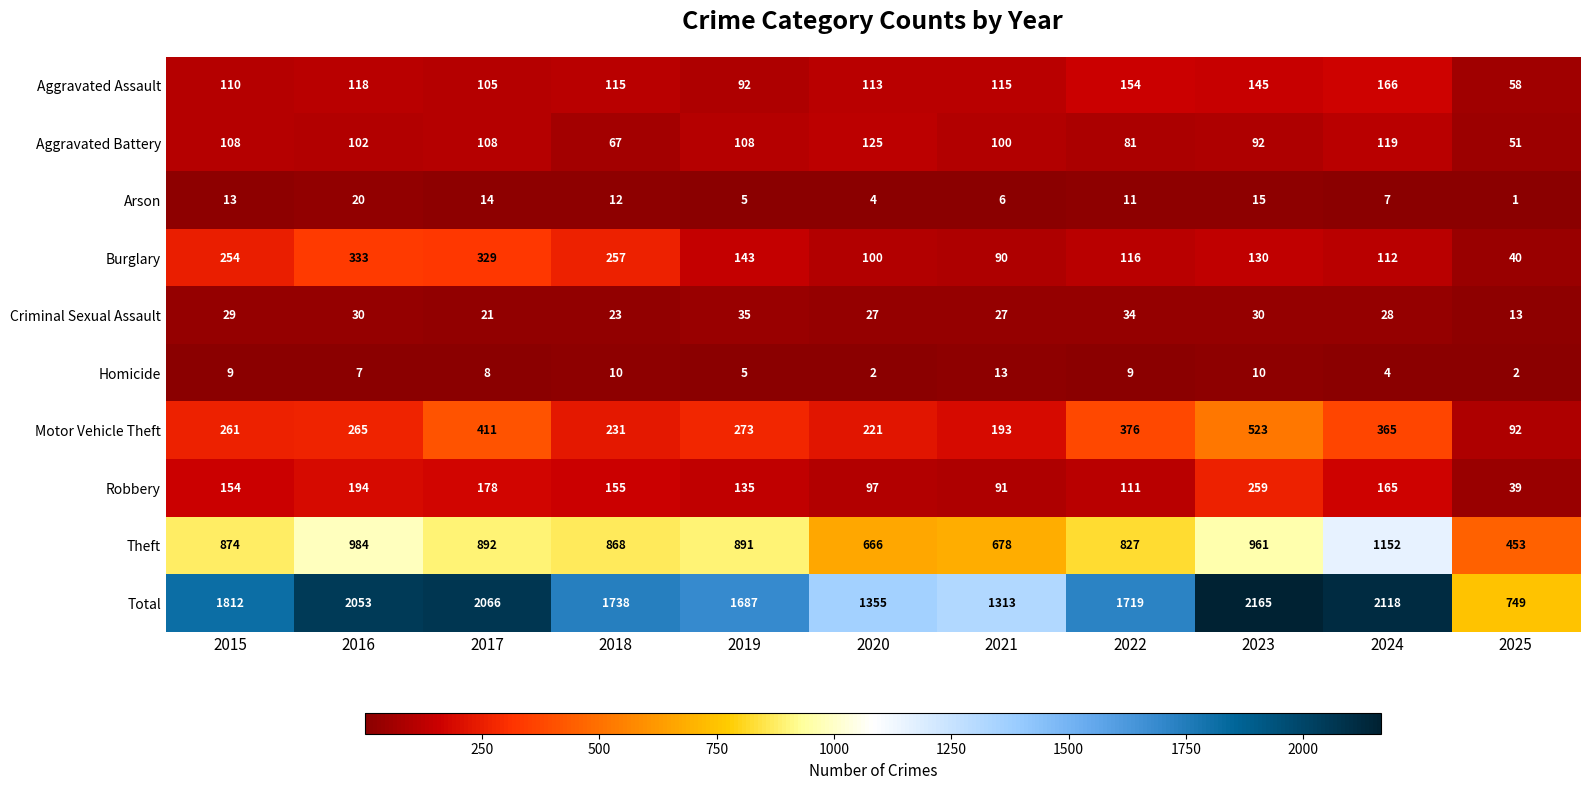

What is the spread (max minus min) of values at 2021?

1307